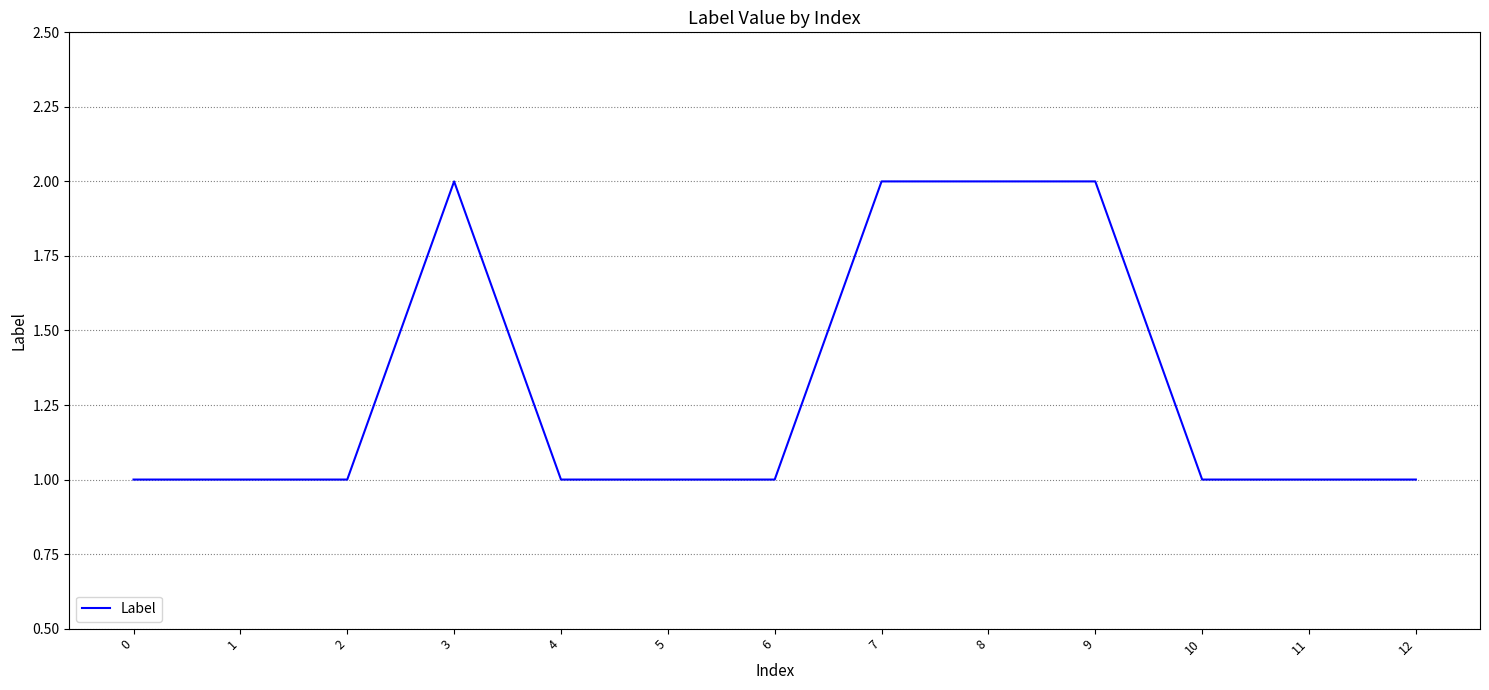

Is this an area chart (filled region under the line)?

No